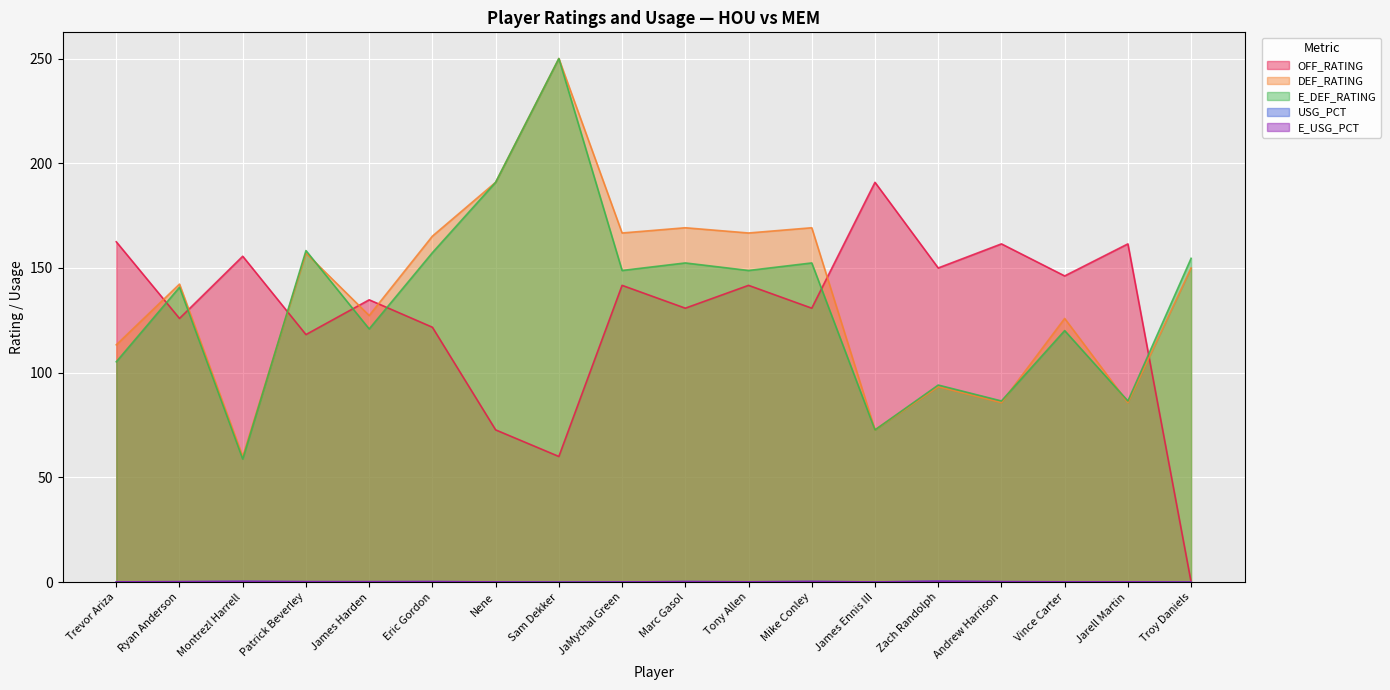

Reading left to right, transcribe all the data shown in this chart.

OFF_RATING: Trevor Ariza=162.5	Ryan Anderson=125.9	Montrezl Harrell=155.6	Patrick Beverley=118.2	James Harden=134.8	Eric Gordon=121.7	Nene=72.7	Sam Dekker=60.0	JaMychal Green=141.7	Marc Gasol=130.8	Tony Allen=141.7	Mike Conley=130.8	James Ennis III=190.9	Zach Randolph=150.0	Andrew Harrison=161.5	Vince Carter=146.2	Jarell Martin=161.5	Troy Daniels=0.0
DEF_RATING: Trevor Ariza=113.3	Ryan Anderson=142.3	Montrezl Harrell=60.0	Patrick Beverley=157.1	James Harden=127.3	Eric Gordon=165.2	Nene=190.9	Sam Dekker=250.0	JaMychal Green=166.7	Marc Gasol=169.2	Tony Allen=166.7	Mike Conley=169.2	James Ennis III=72.7	Zach Randolph=93.3	Andrew Harrison=85.7	Vince Carter=125.9	Jarell Martin=85.7	Troy Daniels=150.0
E_DEF_RATING: Trevor Ariza=105.2	Ryan Anderson=140.8	Montrezl Harrell=58.8	Patrick Beverley=158.3	James Harden=120.9	Eric Gordon=157.3	Nene=190.9	Sam Dekker=250.0	JaMychal Green=148.8	Marc Gasol=152.4	Tony Allen=148.8	Mike Conley=152.4	James Ennis III=72.7	Zach Randolph=94.1	Andrew Harrison=86.5	Vince Carter=120.1	Jarell Martin=86.5	Troy Daniels=154.6
USG_PCT: Trevor Ariza=0.1	Ryan Anderson=0.2	Montrezl Harrell=0.4	Patrick Beverley=0.2	James Harden=0.2	Eric Gordon=0.2	Nene=0.1	Sam Dekker=0.0	JaMychal Green=0.1	Marc Gasol=0.2	Tony Allen=0.1	Mike Conley=0.3	James Ennis III=0.1	Zach Randolph=0.4	Andrew Harrison=0.2	Vince Carter=0.1	Jarell Martin=0.1	Troy Daniels=0.0
E_USG_PCT: Trevor Ariza=0.1	Ryan Anderson=0.2	Montrezl Harrell=0.4	Patrick Beverley=0.2	James Harden=0.2	Eric Gordon=0.2	Nene=0.1	Sam Dekker=0.0	JaMychal Green=0.1	Marc Gasol=0.2	Tony Allen=0.1	Mike Conley=0.3	James Ennis III=0.1	Zach Randolph=0.4	Andrew Harrison=0.2	Vince Carter=0.1	Jarell Martin=0.1	Troy Daniels=0.0